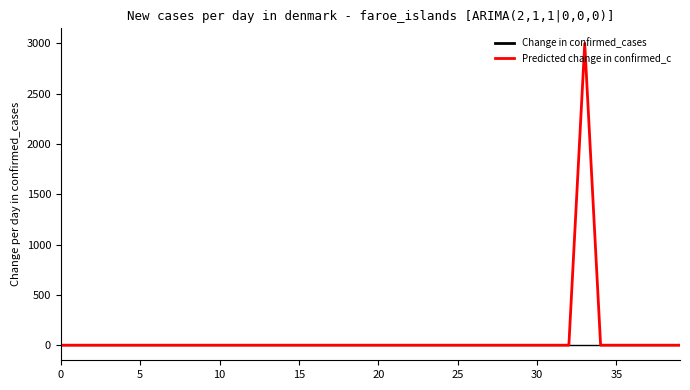

What is the highest value of the Predicted change in confirmed_c series?

3000